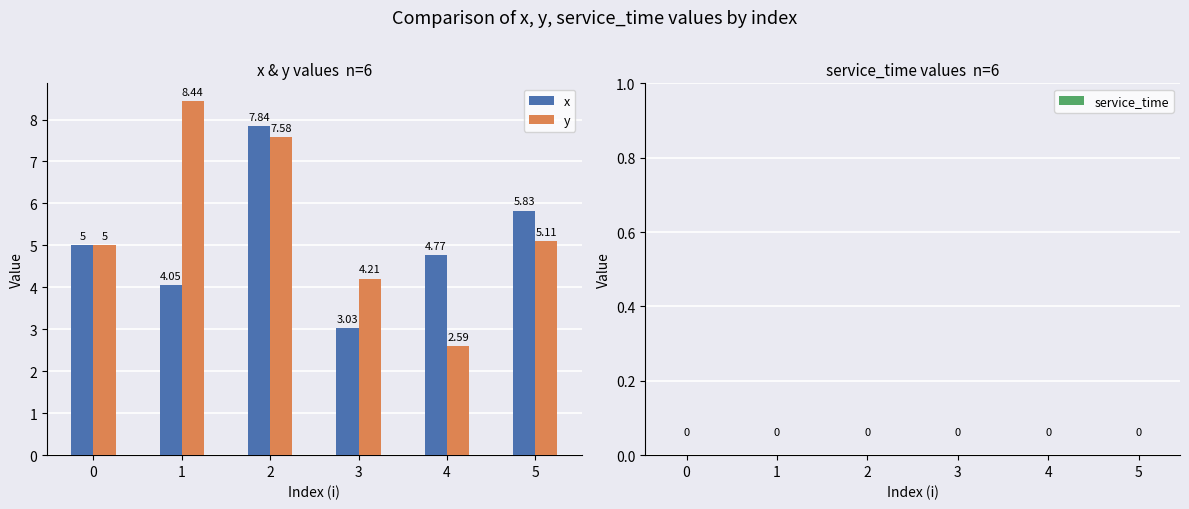

Which series changed the most between 0 and 4?

y